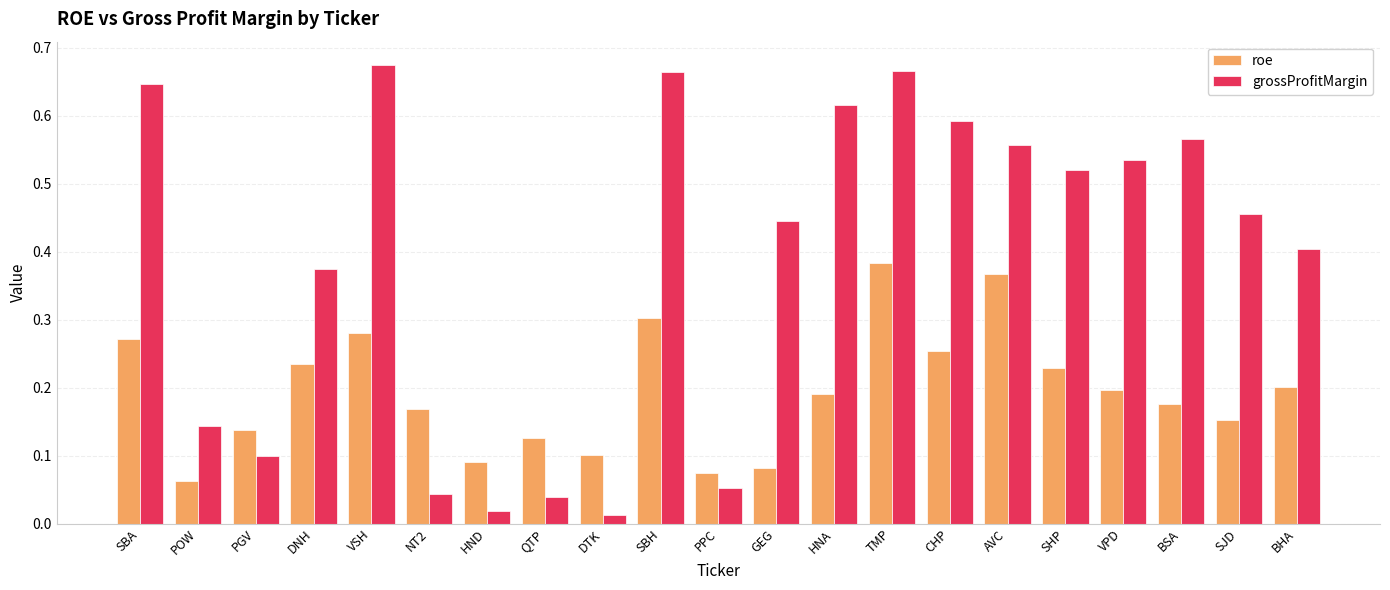

The value of grossProfitMargin at DNH is 0.4. True or false?

True